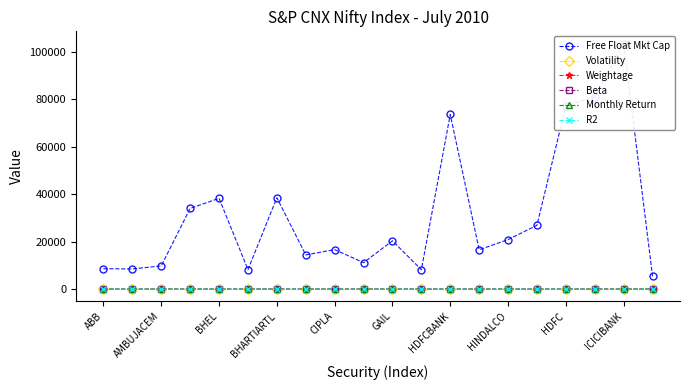

Does the chart have visible grid lines?

No